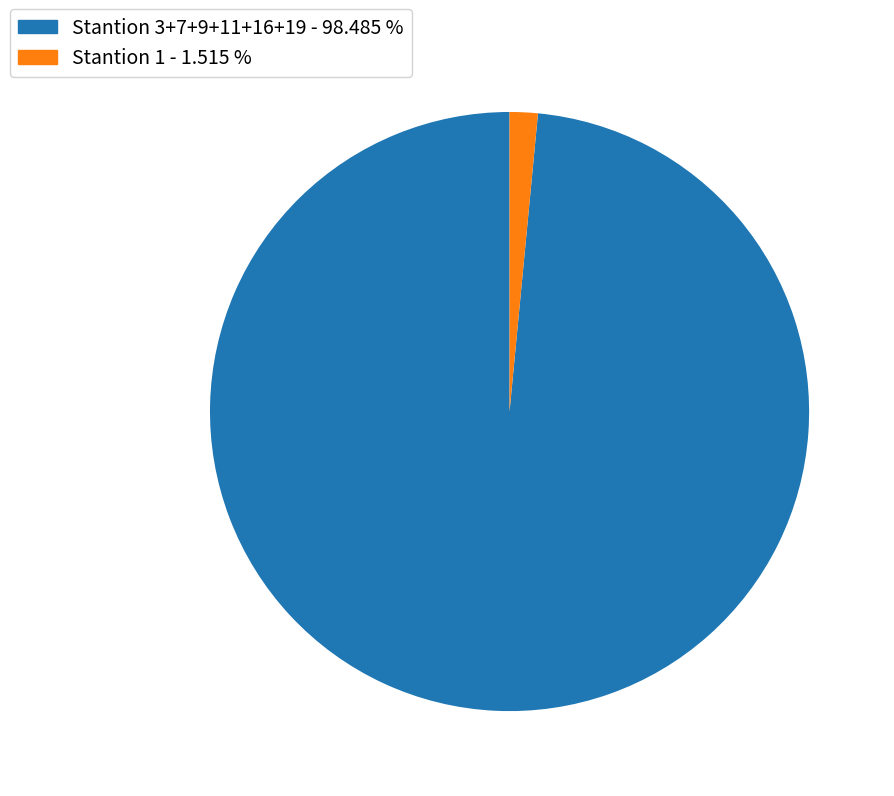

Does any single category account for the majority?

Yes